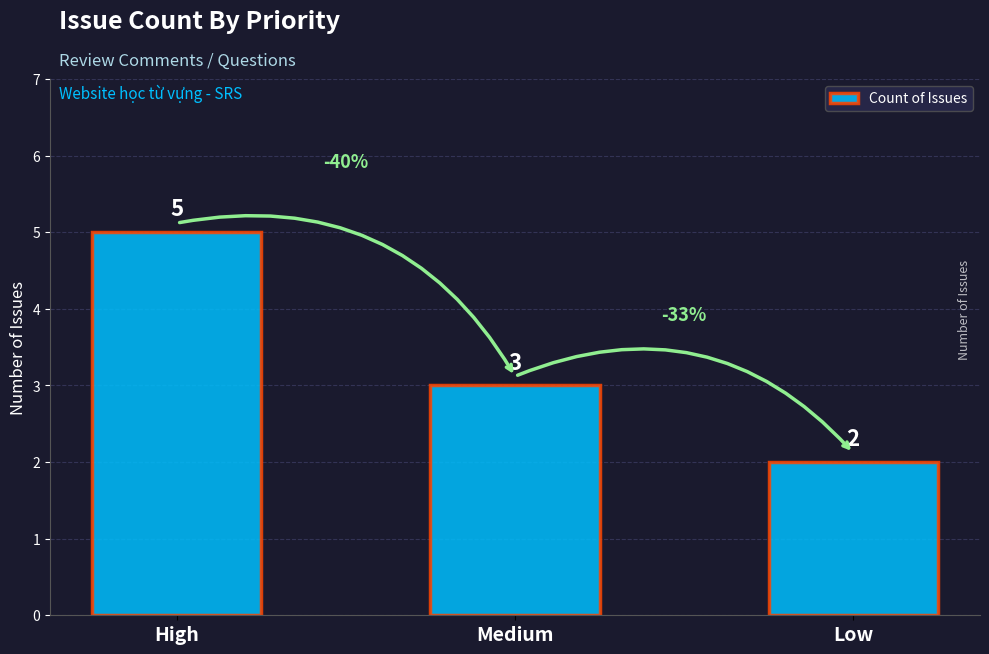

Reading left to right, extract all data points from this chart.

5	3	2